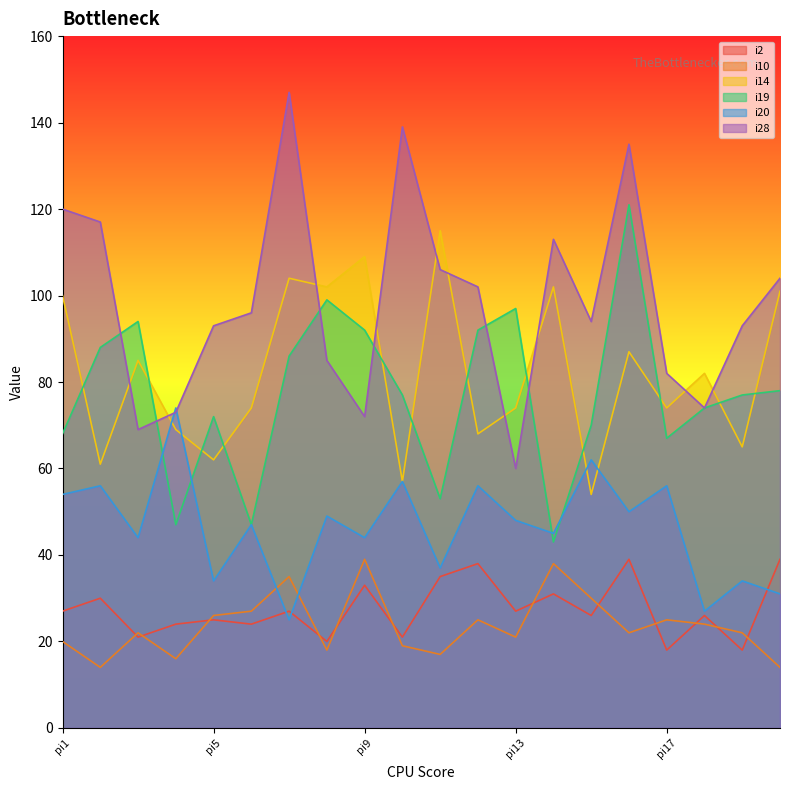

Reading left to right, list all the values displayed in this chart.

i2: pi1=27	pi2=30	pi3=21	pi4=24	pi5=25	pi6=24	pi7=27	pi8=20	pi9=33	pi10=21	pi11=35	pi12=38	pi13=27	pi14=31	pi15=26	pi16=39	pi17=18	pi18=26	pi19=18	pi20=39
i10: pi1=20	pi2=14	pi3=22	pi4=16	pi5=26	pi6=27	pi7=35	pi8=18	pi9=39	pi10=19	pi11=17	pi12=25	pi13=21	pi14=38	pi15=30	pi16=22	pi17=25	pi18=24	pi19=22	pi20=14
i14: pi1=100	pi2=61	pi3=85	pi4=69	pi5=62	pi6=74	pi7=104	pi8=102	pi9=109	pi10=57	pi11=115	pi12=68	pi13=74	pi14=102	pi15=54	pi16=87	pi17=74	pi18=82	pi19=65	pi20=101
i19: pi1=68	pi2=88	pi3=94	pi4=47	pi5=72	pi6=47	pi7=86	pi8=99	pi9=92	pi10=77	pi11=53	pi12=92	pi13=97	pi14=43	pi15=70	pi16=121	pi17=67	pi18=74	pi19=77	pi20=78
i20: pi1=54	pi2=56	pi3=44	pi4=74	pi5=34	pi6=47	pi7=25	pi8=49	pi9=44	pi10=57	pi11=37	pi12=56	pi13=48	pi14=45	pi15=62	pi16=50	pi17=56	pi18=27	pi19=34	pi20=31
i28: pi1=120	pi2=117	pi3=69	pi4=73	pi5=93	pi6=96	pi7=147	pi8=85	pi9=72	pi10=139	pi11=106	pi12=102	pi13=60	pi14=113	pi15=94	pi16=135	pi17=82	pi18=74	pi19=93	pi20=104